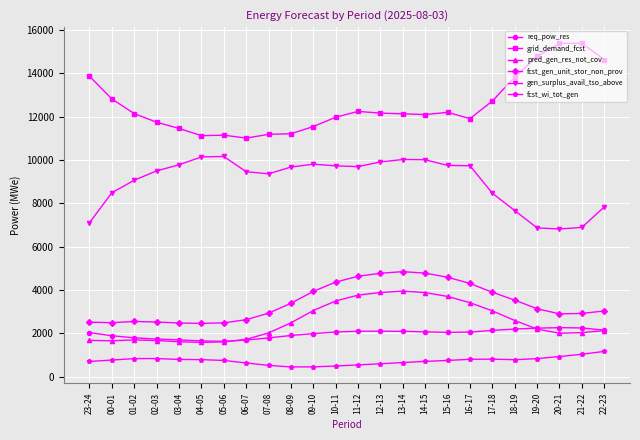

List the series in order of their peak value, lowest first.

fcst_wi_tot_gen, req_pow_res, pred_gen_res_not_cov, fcst_gen_unit_stor_non_prov, gen_surplus_avail_tso_above, grid_demand_fcst